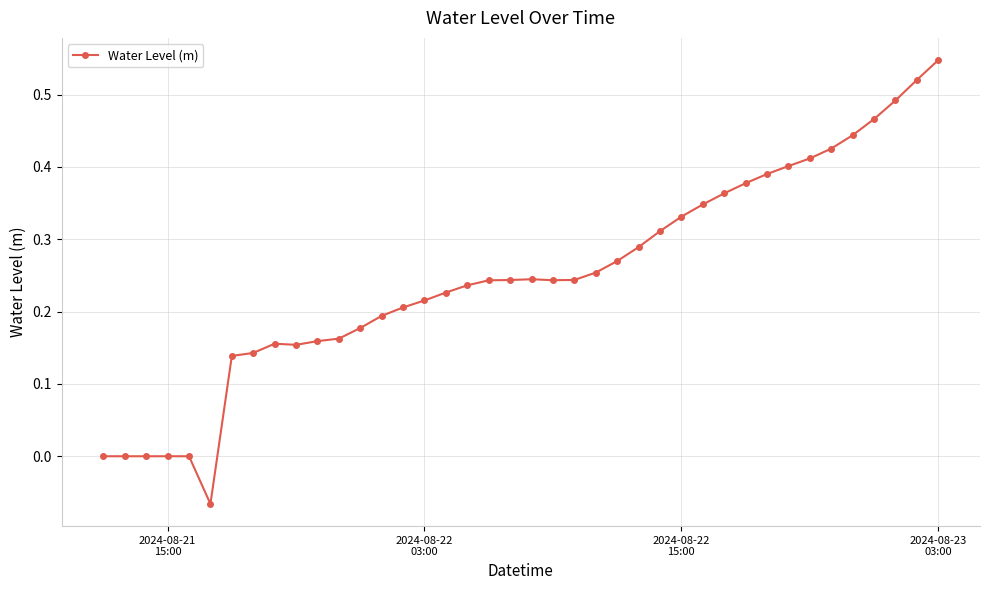

What is the sum of all values?

10.0